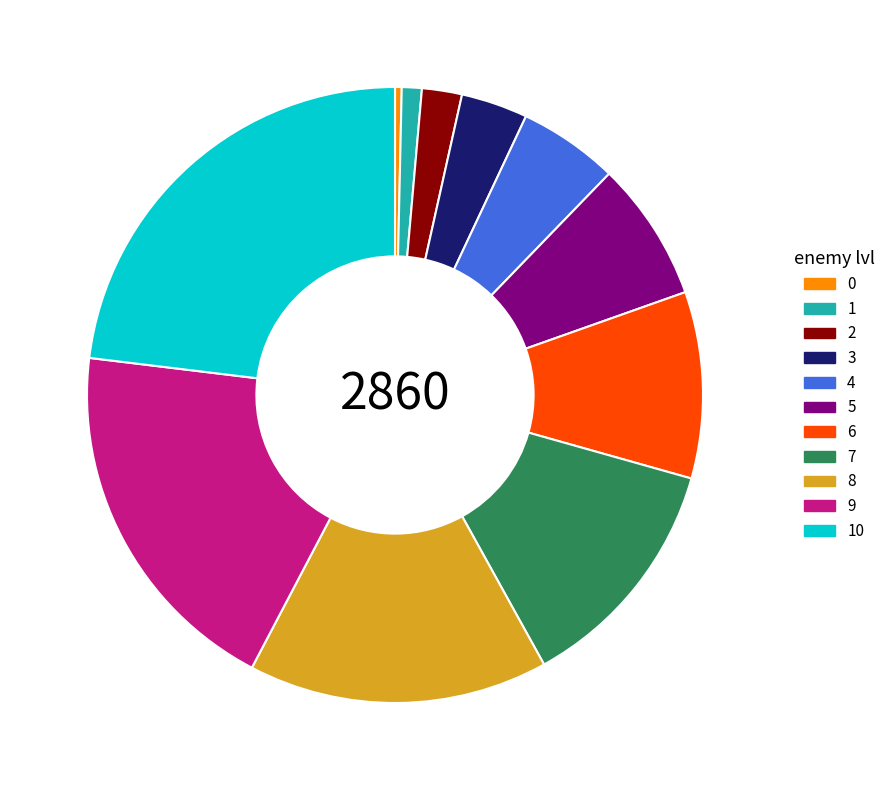

Combined, do 3 and 4 account for over 50%?

No